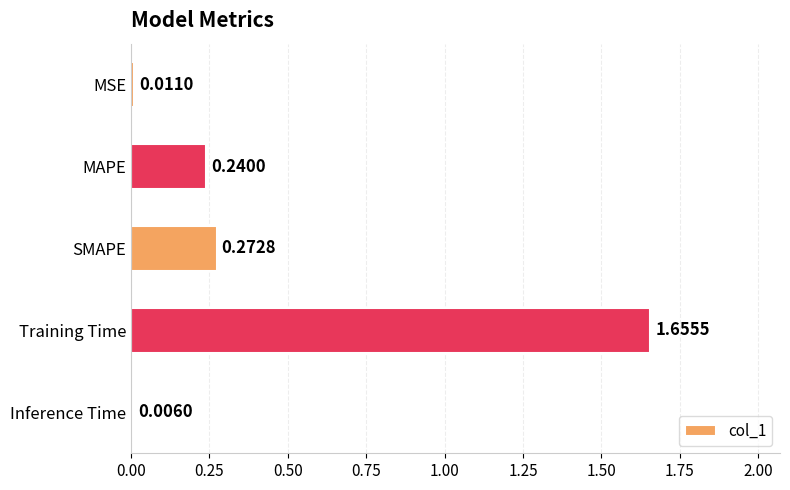

Where is the data nearest to the value 0?

Inference Time